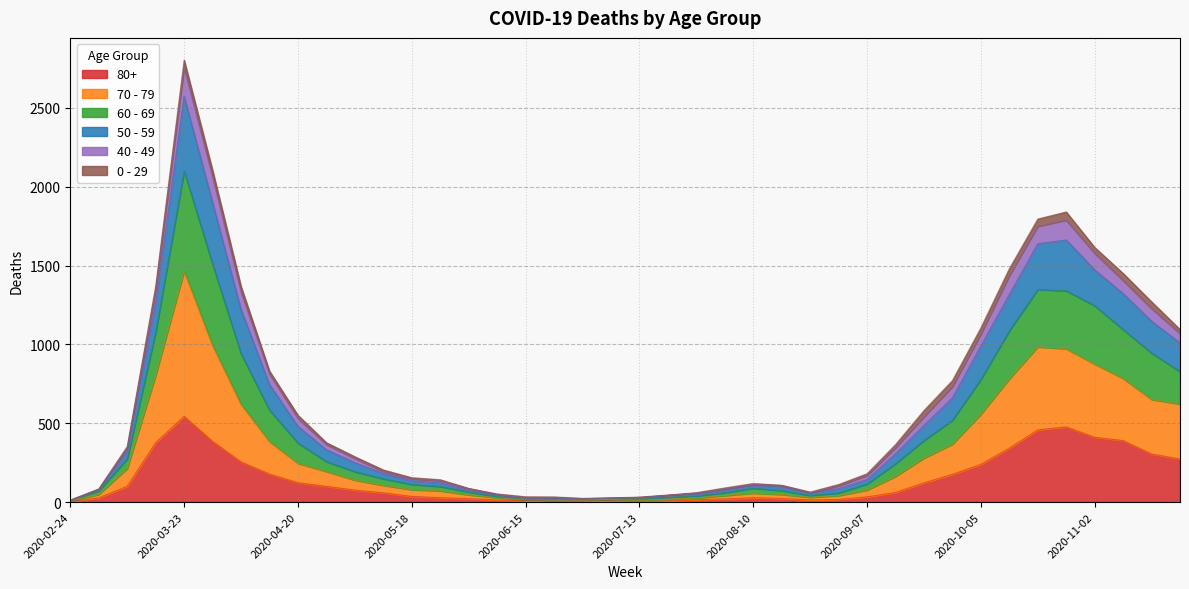

At which label does 80+ reach its peak?

2020-03-23